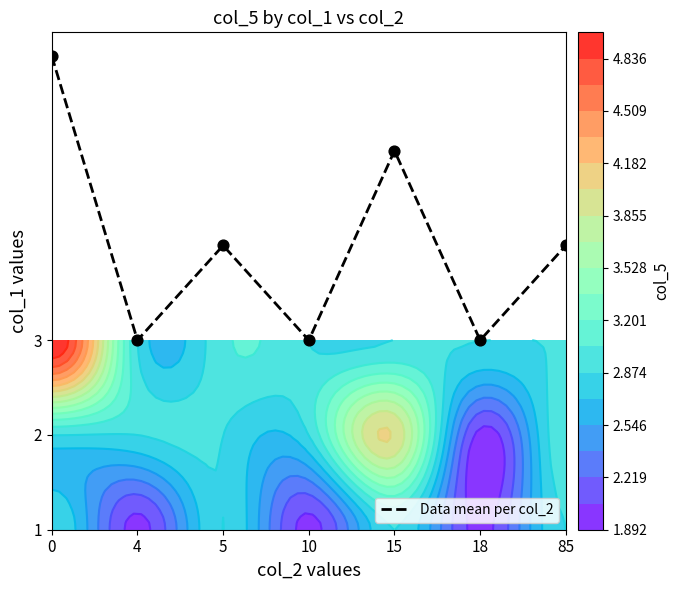

Reading left to right, extract all data points from this chart.

0=5	4=2	5=3	10=2	15=4	18=2	85=3